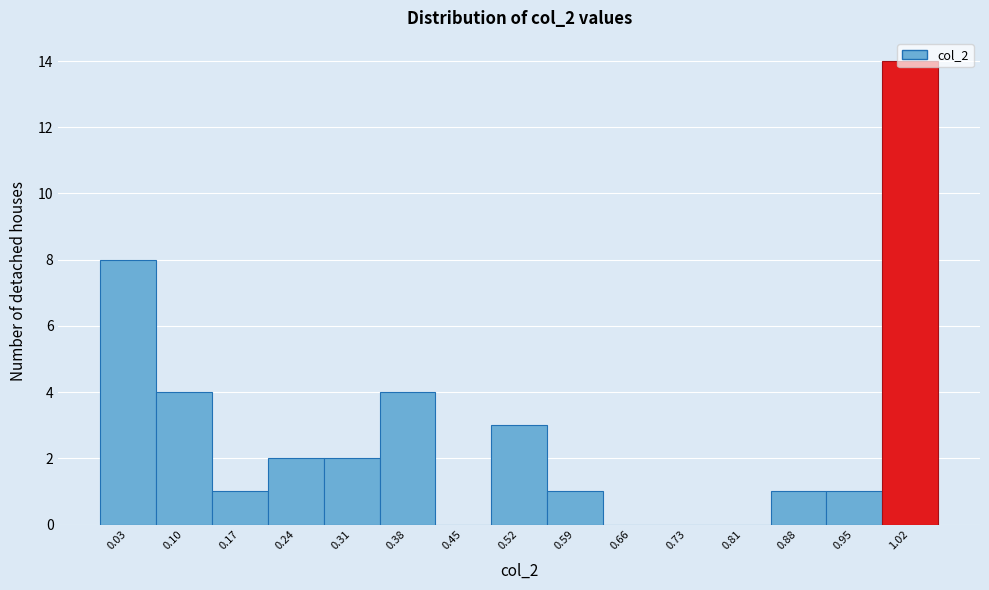

What is the change in value from 0.38 to 0.81?

-4